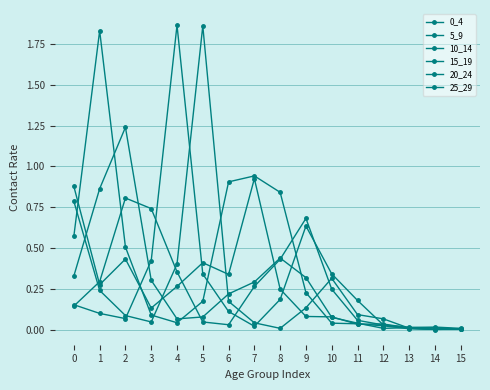

How many categories are shown in the chart?

16